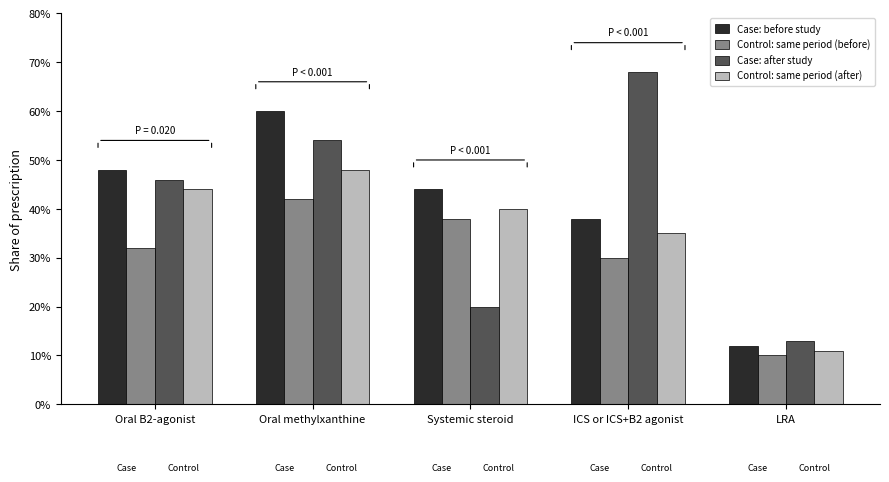

Reading left to right, what are all the values shown in this chart?

Case: before study: 48	60	44	38	12
Control: same period (before): 32	42	38	30	10
Case: after study: 46	54	20	68	13
Control: same period (after): 44	48	40	35	11